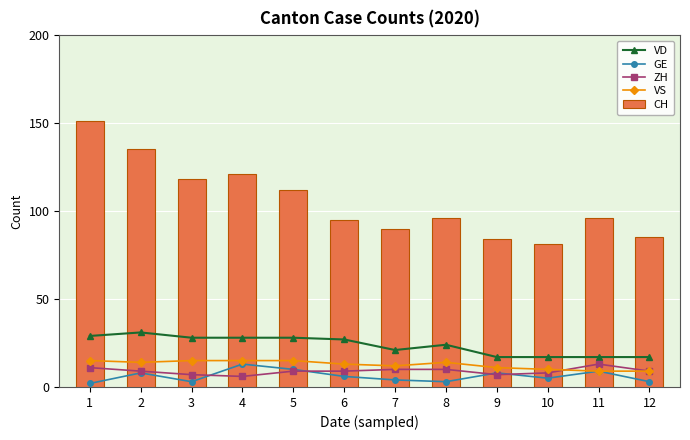

What is the maximum value for ZH?

13